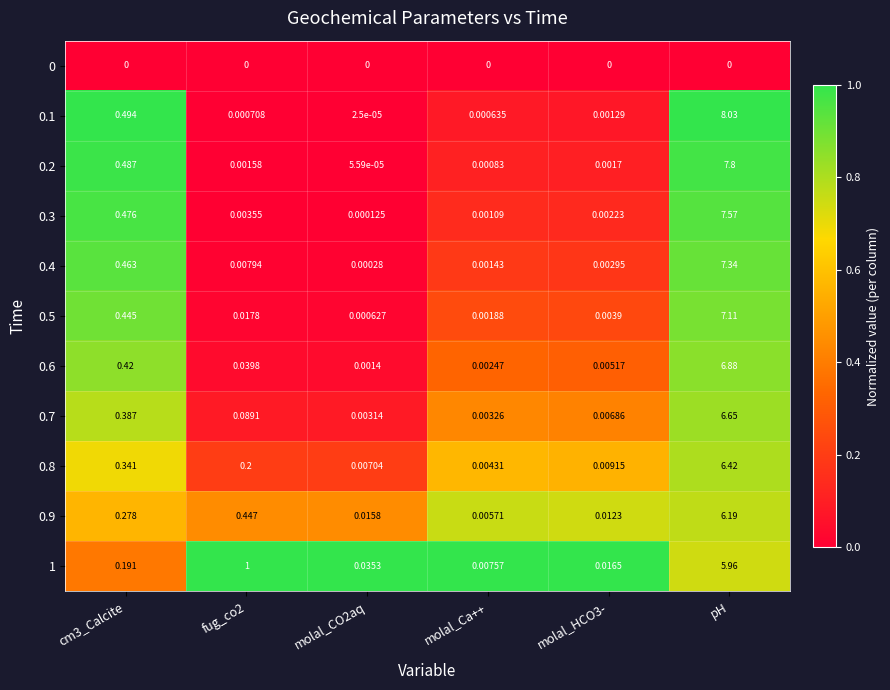

Is the value of 0.7 at fug_co2 greater than the value of 0.6 at molal_Ca++?

Yes